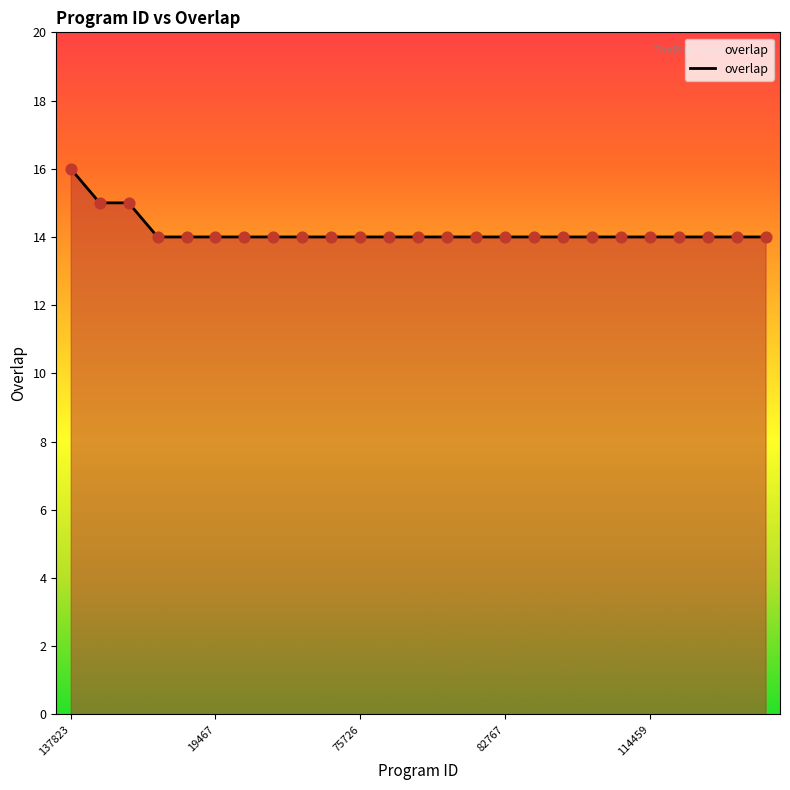

What is the maximum value shown in the chart?

16